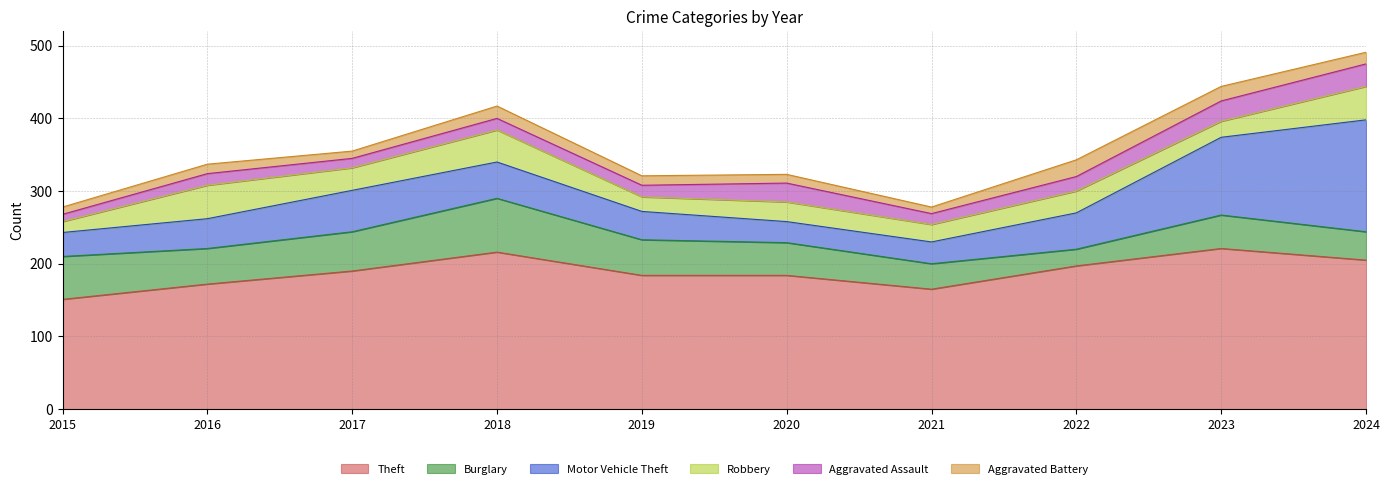

Reading left to right, what are all the values shown in this chart?

Theft: 2015=151	2016=172	2017=190	2018=216	2019=184	2020=184	2021=165	2022=197	2023=221	2024=205
Burglary: 2015=59	2016=49	2017=54	2018=74	2019=49	2020=45	2021=35	2022=23	2023=46	2024=39
Motor Vehicle Theft: 2015=33	2016=41	2017=57	2018=50	2019=39	2020=29	2021=30	2022=50	2023=107	2024=154
Robbery: 2015=15	2016=46	2017=31	2018=44	2019=20	2020=27	2021=24	2022=30	2023=22	2024=46
Aggravated Assault: 2015=10	2016=16	2017=13	2018=16	2019=16	2020=26	2021=15	2022=20	2023=28	2024=31
Aggravated Battery: 2015=10	2016=13	2017=10	2018=17	2019=13	2020=12	2021=9	2022=23	2023=20	2024=16